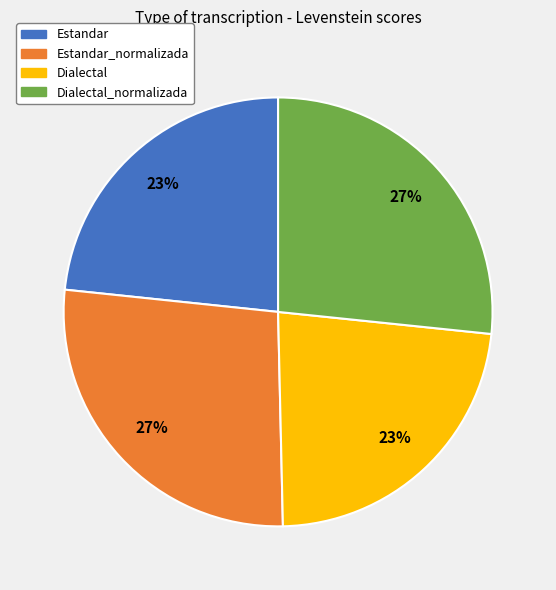

To the nearest percent, what is the average slice percentage?

25%